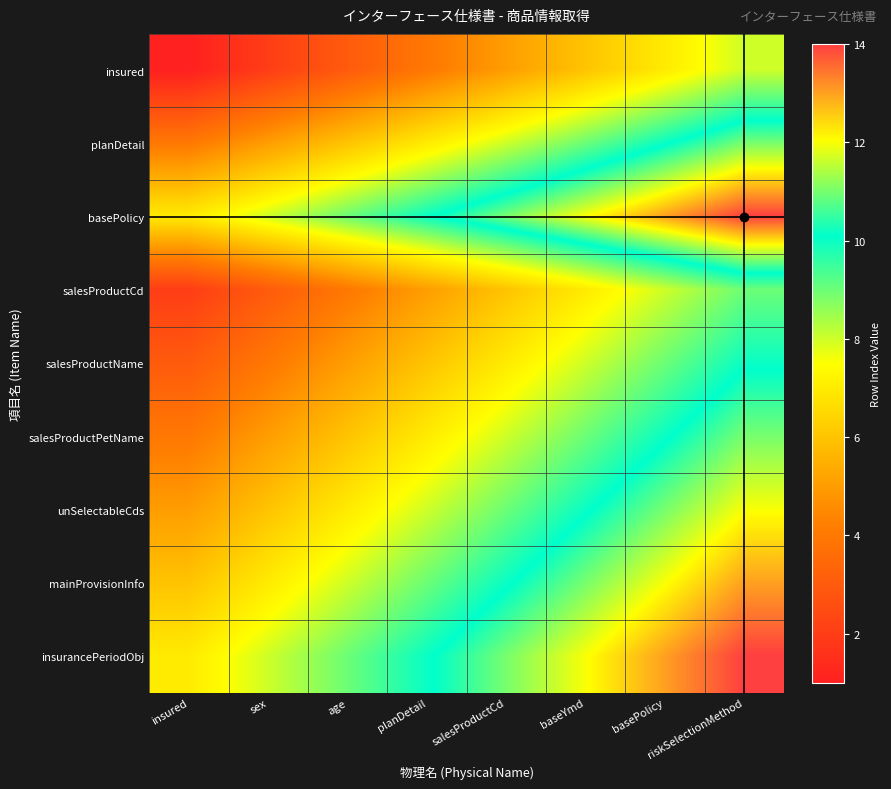

List the labels in order of salesProductName value, smallest first.

insured, sex, age, planDetail, salesProductCd, baseYmd, basePolicy, riskSelectionMethod